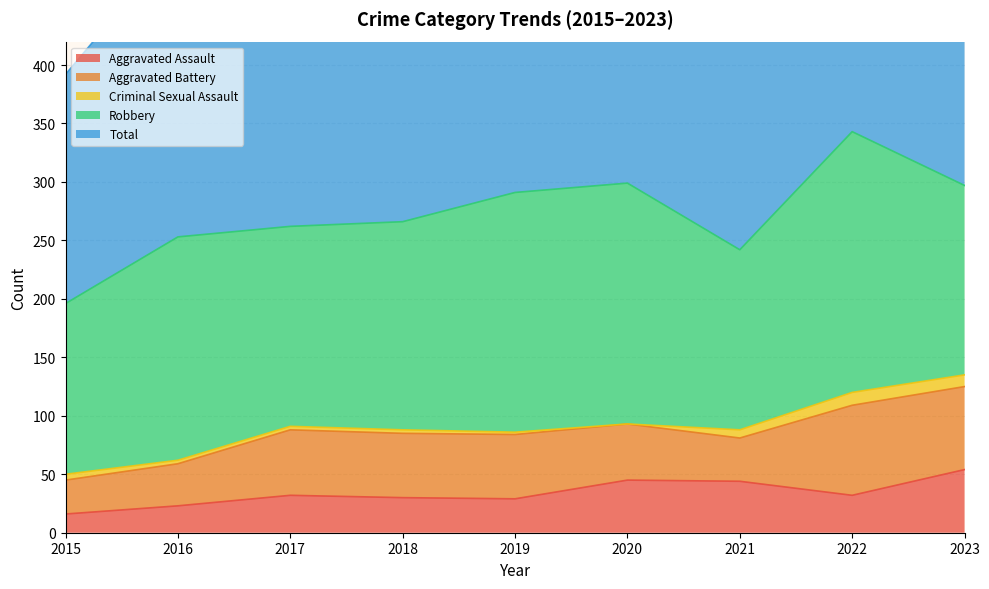

Is the value of Robbery at 2023 greater than the value of Aggravated Assault at 2015?

Yes